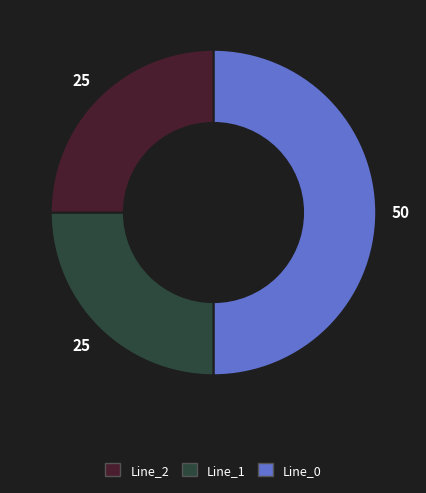

How many slices are in this pie chart?

3